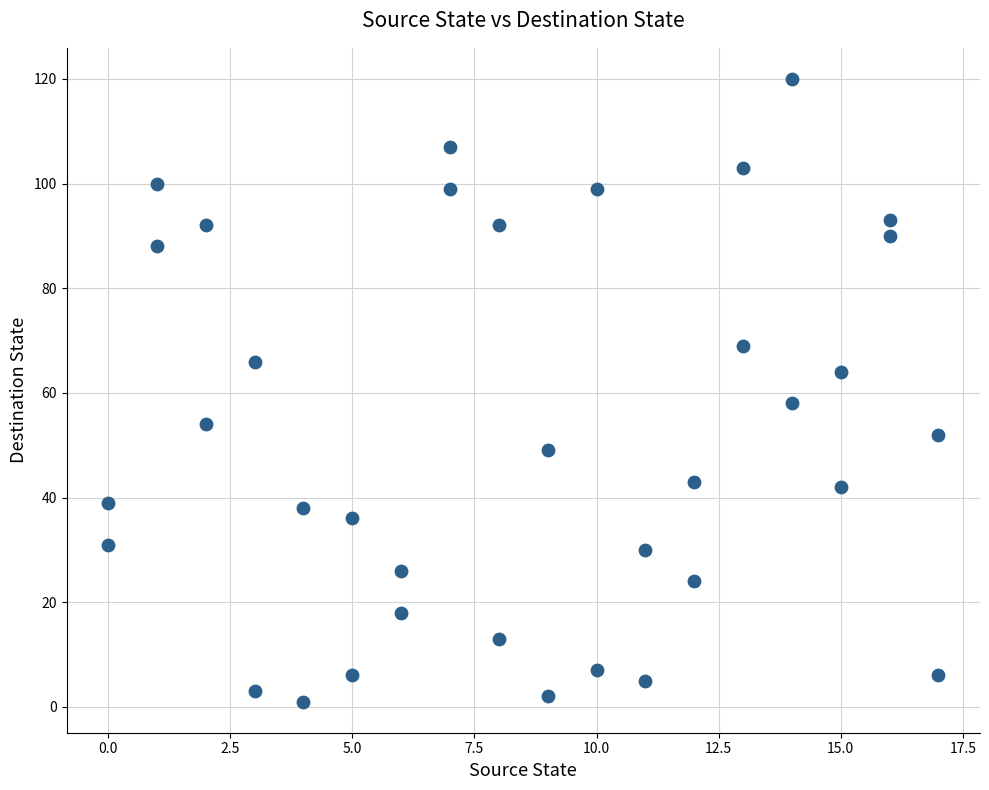

What Y value in the scatter plot is closest to 60?

58